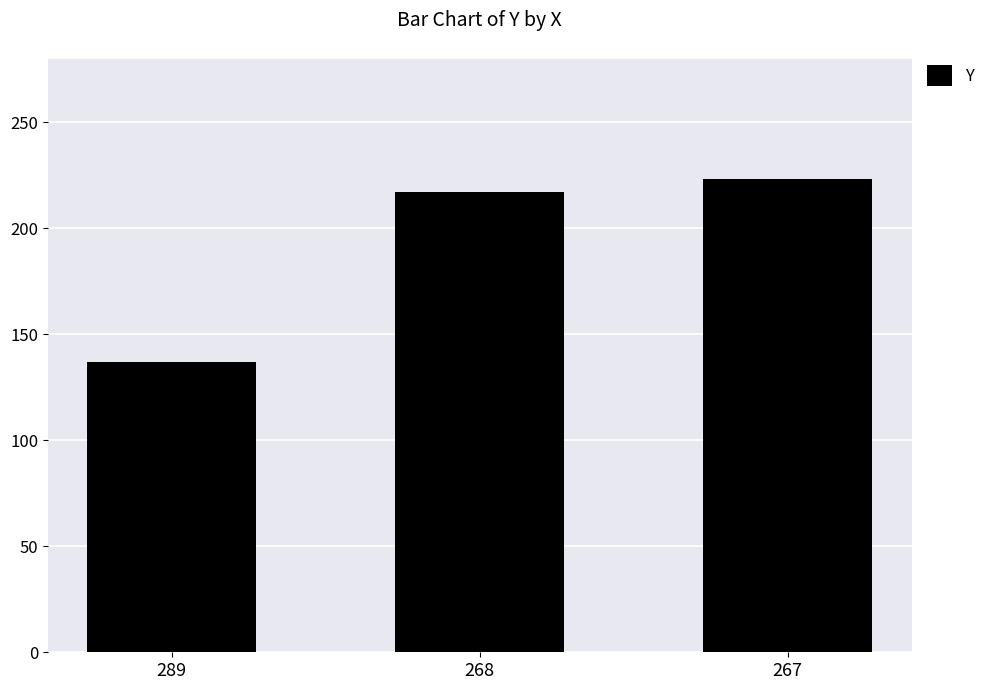

What is the change in value from 268 to 267?

+6